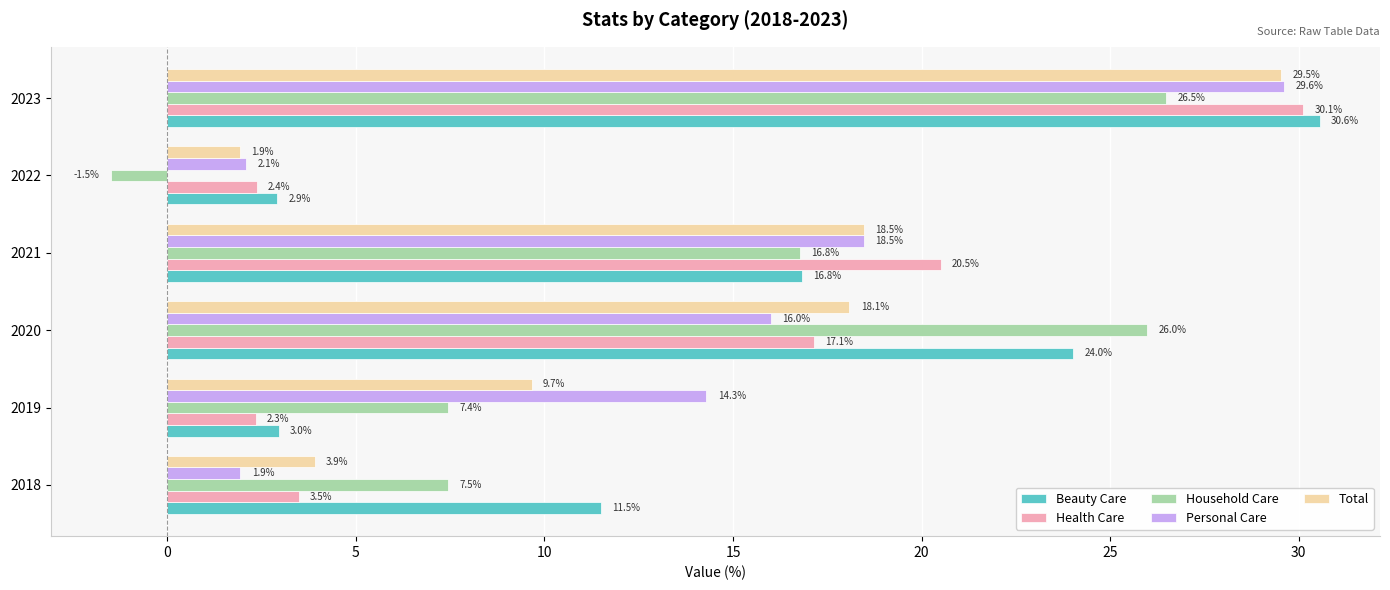

Which category has the lowest value across all series?

2022